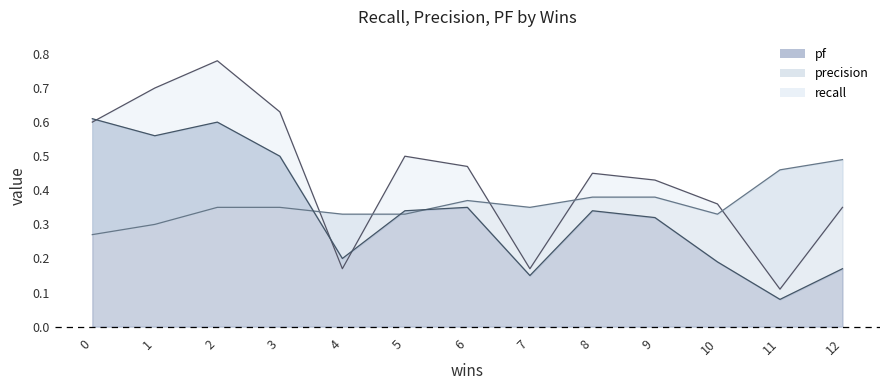

Which label corresponds to the largest value in the chart?

2